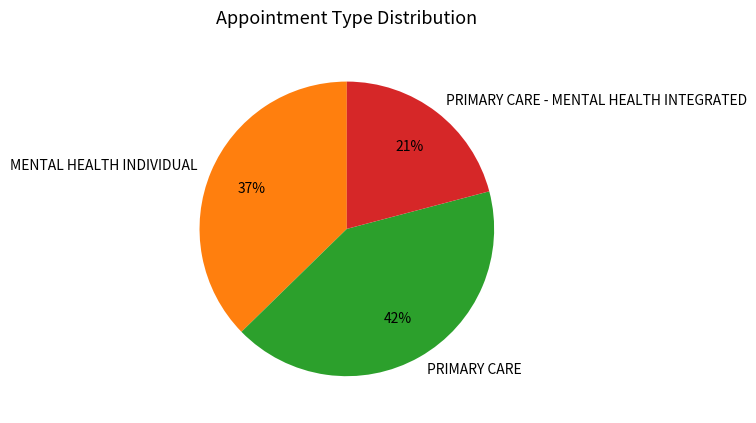

Is the sum of PRIMARY CARE - MENTAL HEALTH INTEGRATED and PRIMARY CARE greater than half?

Yes